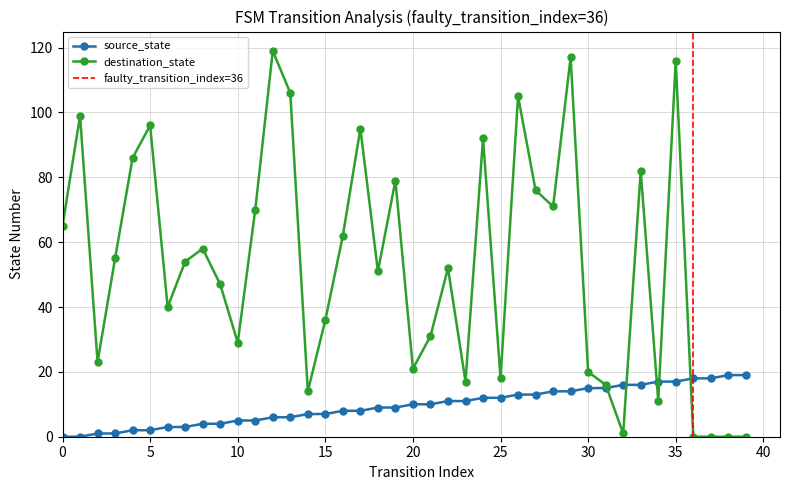

Which series ends up on top after the final intersection of destination_state and source_state?

source_state